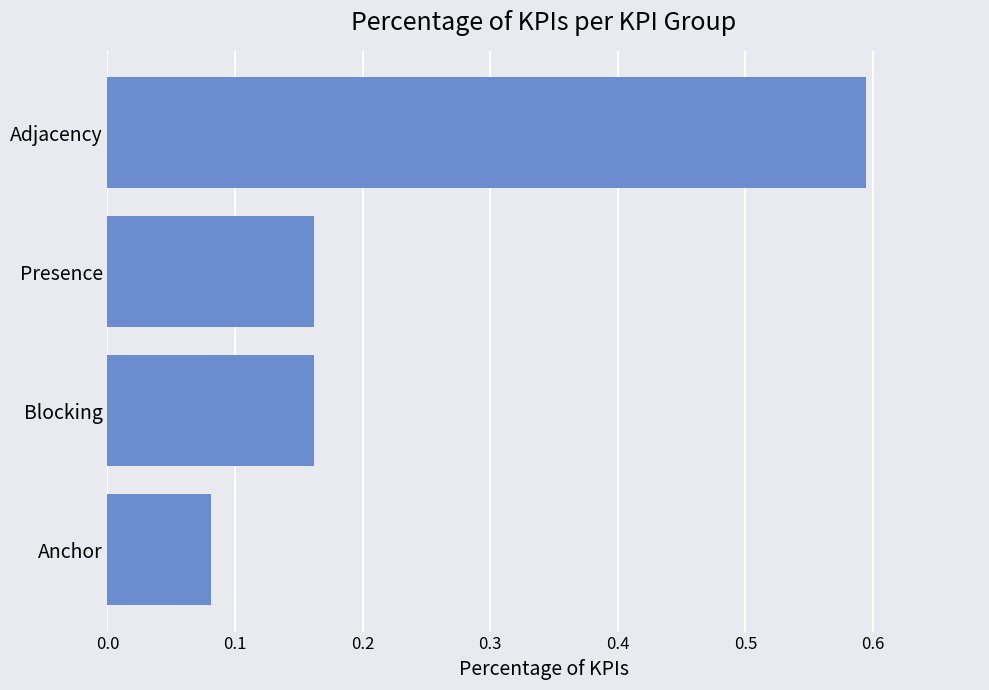

Is it true that the value at Adjacency is 0.3?

False